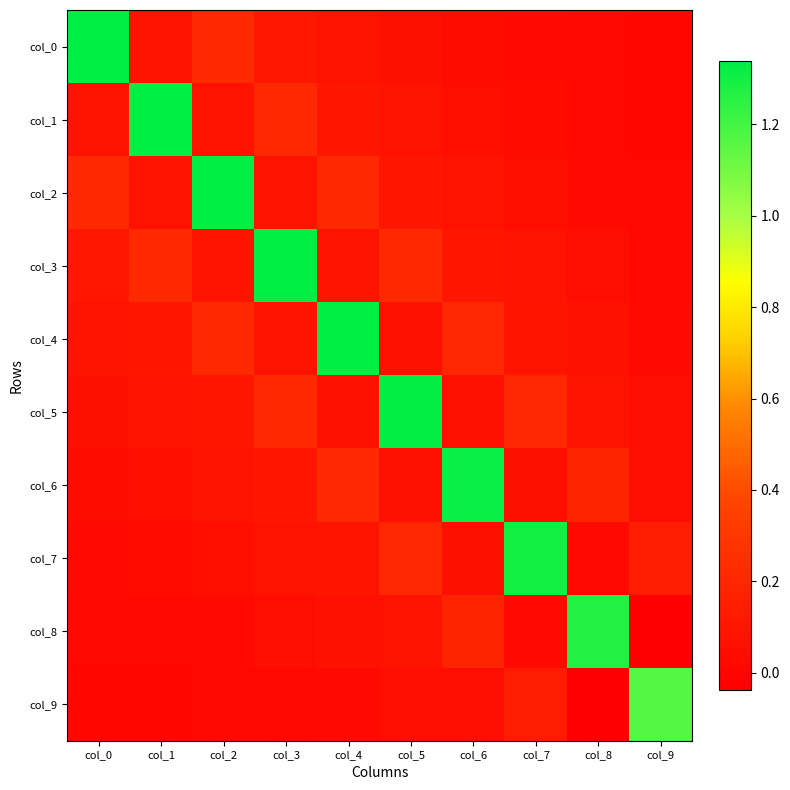

Reading right to left, list all the values displayed in this chart.

col_0: col_9=0.0	col_8=0.0	col_7=0.0	col_6=0.0	col_5=0.1	col_4=0.1	col_3=0.1	col_2=0.2	col_1=0.1	col_0=1.3
col_1: col_9=0.0	col_8=0.0	col_7=0.0	col_6=0.1	col_5=0.1	col_4=0.1	col_3=0.2	col_2=0.1	col_1=1.3	col_0=0.1
col_2: col_9=0.0	col_8=0.0	col_7=0.0	col_6=0.1	col_5=0.1	col_4=0.2	col_3=0.1	col_2=1.3	col_1=0.1	col_0=0.2
col_3: col_9=0.0	col_8=0.0	col_7=0.1	col_6=0.1	col_5=0.2	col_4=0.1	col_3=1.3	col_2=0.1	col_1=0.2	col_0=0.1
col_4: col_9=0.0	col_8=0.1	col_7=0.1	col_6=0.2	col_5=0.1	col_4=1.3	col_3=0.1	col_2=0.2	col_1=0.1	col_0=0.1
col_5: col_9=0.0	col_8=0.1	col_7=0.2	col_6=0.1	col_5=1.3	col_4=0.1	col_3=0.2	col_2=0.1	col_1=0.1	col_0=0.1
col_6: col_9=0.0	col_8=0.2	col_7=0.1	col_6=1.3	col_5=0.1	col_4=0.2	col_3=0.1	col_2=0.1	col_1=0.1	col_0=0.0
col_7: col_9=0.1	col_8=0.0	col_7=1.3	col_6=0.1	col_5=0.2	col_4=0.1	col_3=0.1	col_2=0.0	col_1=0.0	col_0=0.0
col_8: col_9=-0.0	col_8=1.3	col_7=0.0	col_6=0.2	col_5=0.1	col_4=0.1	col_3=0.0	col_2=0.0	col_1=0.0	col_0=0.0
col_9: col_9=1.2	col_8=-0.0	col_7=0.1	col_6=0.0	col_5=0.0	col_4=0.0	col_3=0.0	col_2=0.0	col_1=0.0	col_0=0.0